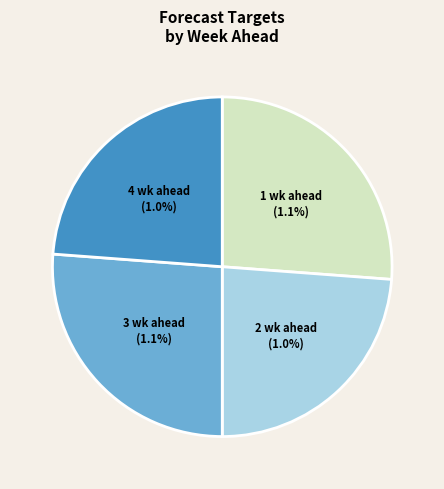

What is the total percentage of 4 wk ahead and 1 wk ahead?

50.0%